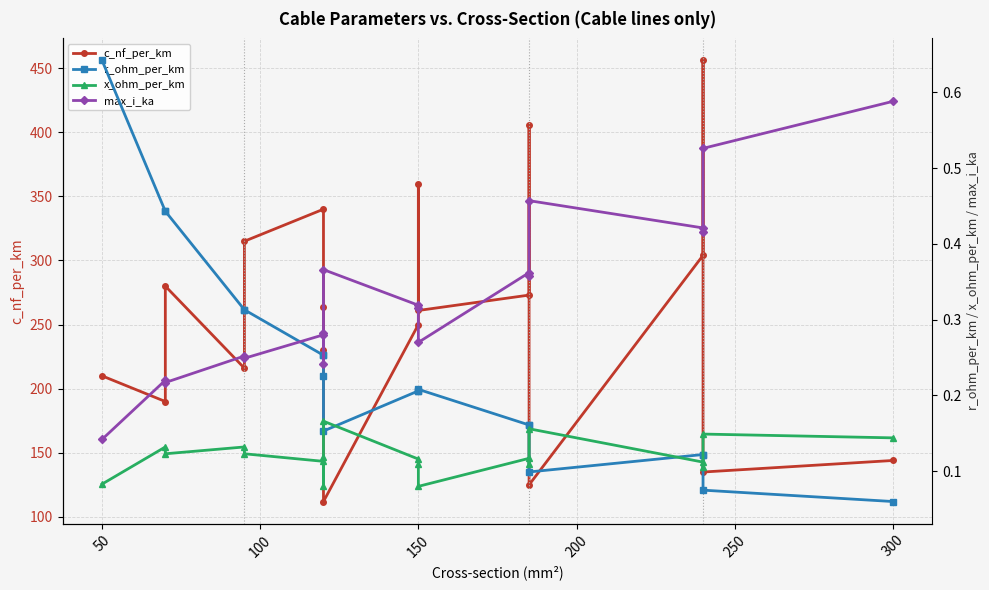

True or false: r_ohm_per_km has a value of 0.3 at 12.

False